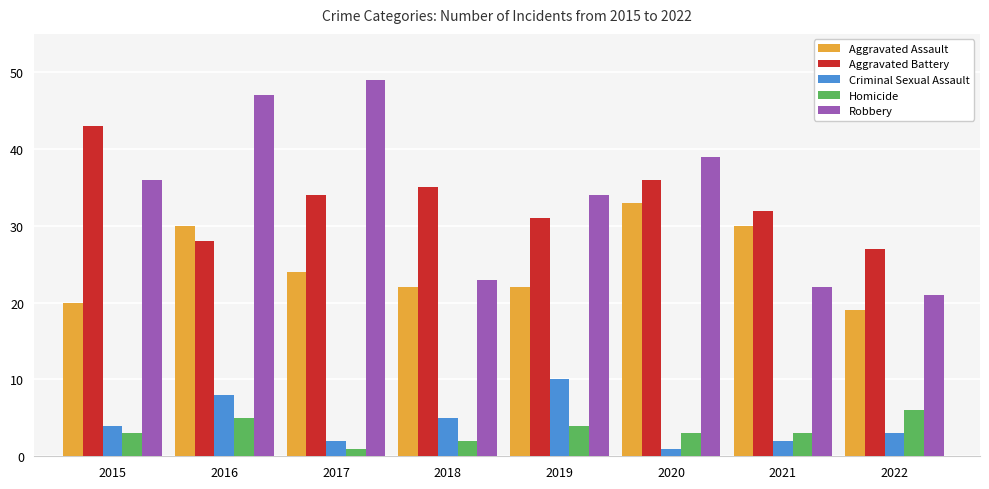

Which category has the highest value in the Aggravated Assault series?

2020